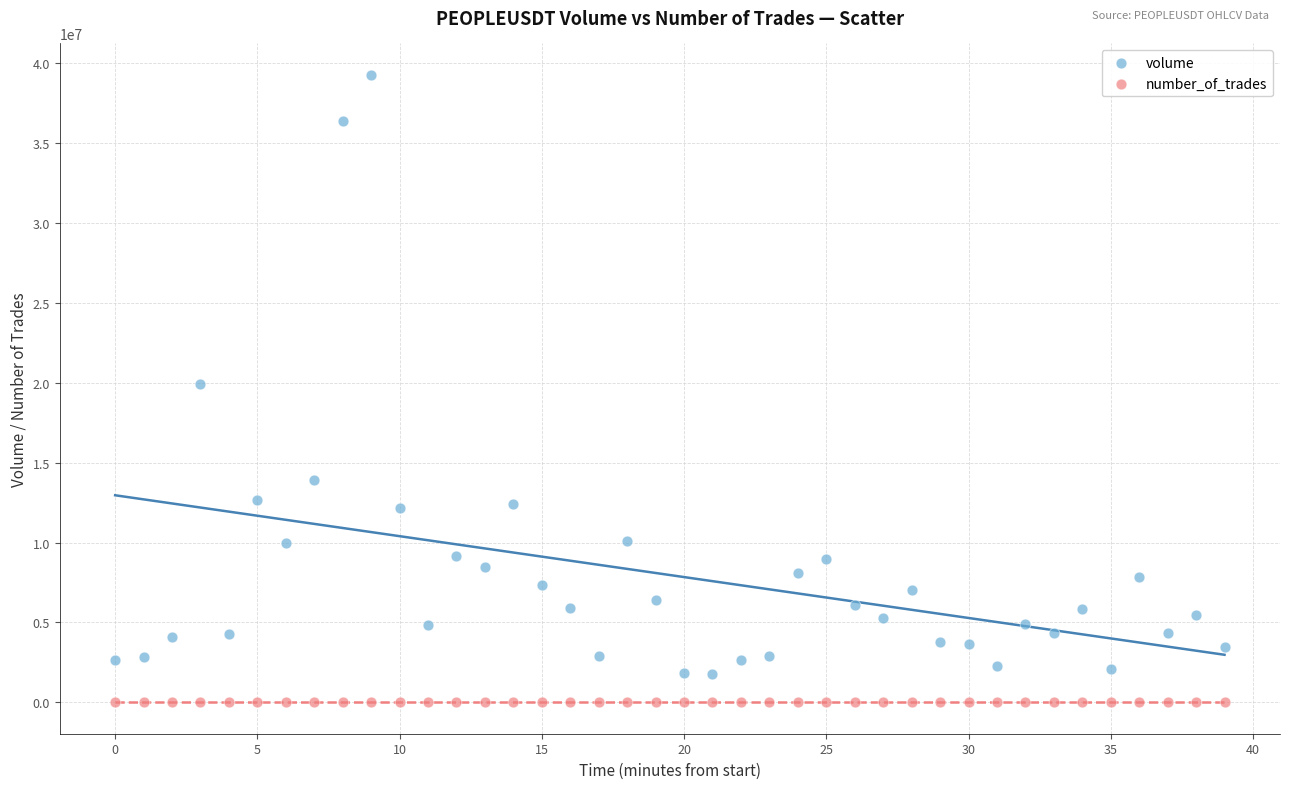

Which series contains the lowest Y value?

number_of_trades